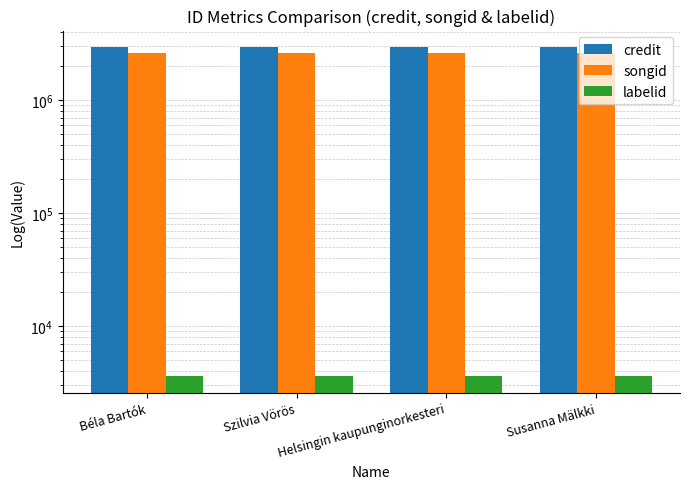

Which series has the largest total across all categories?

credit